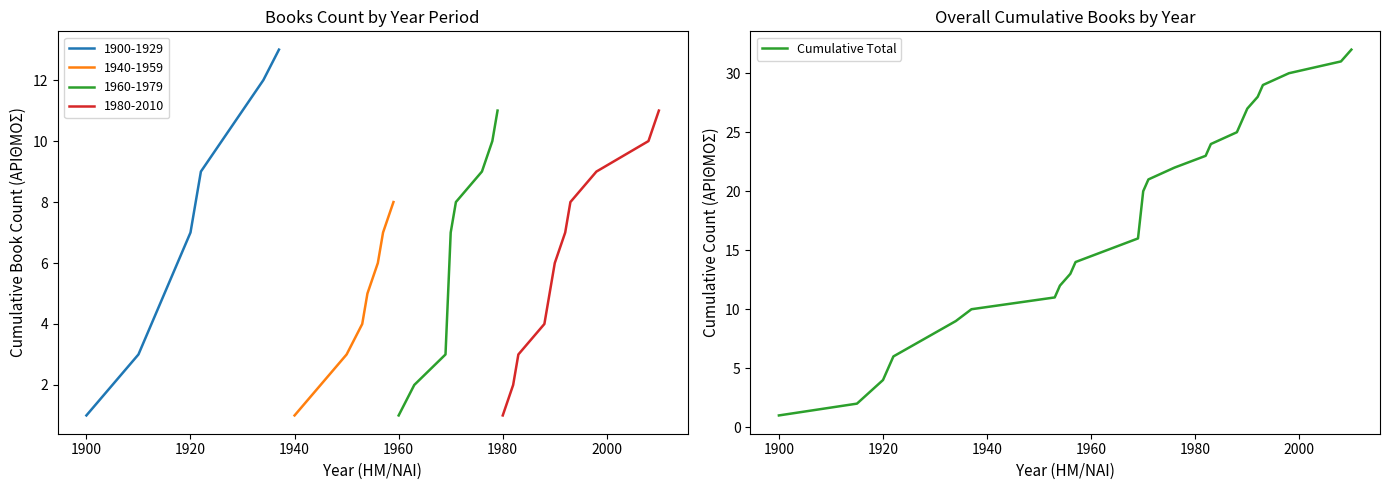

At which label does Cumulative Total reach its minimum?

1900